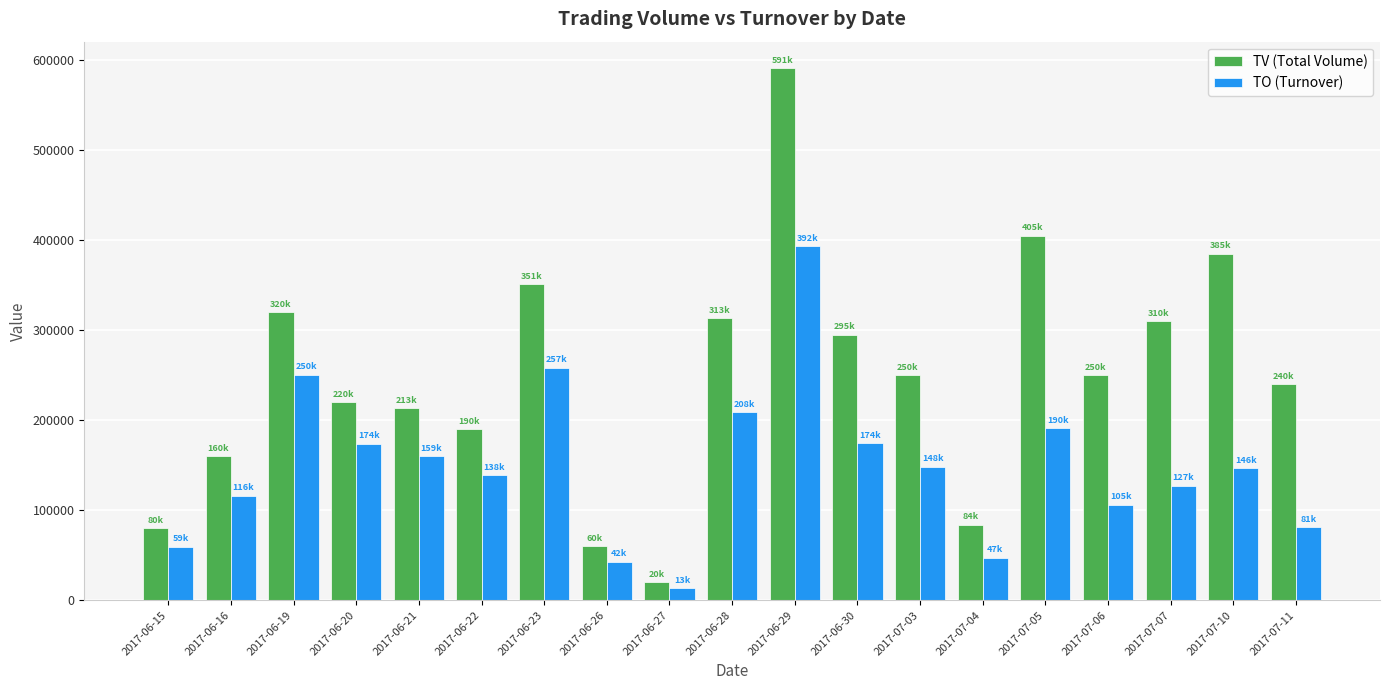

How many bars are there in total?

38